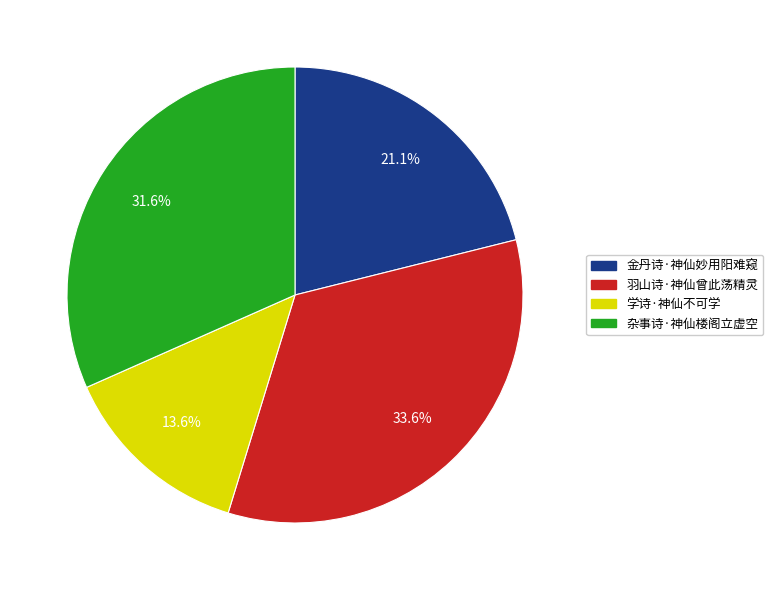

The 杂事诗·神仙楼阁立虚空 slice represents 41% of the pie. True or false?

False